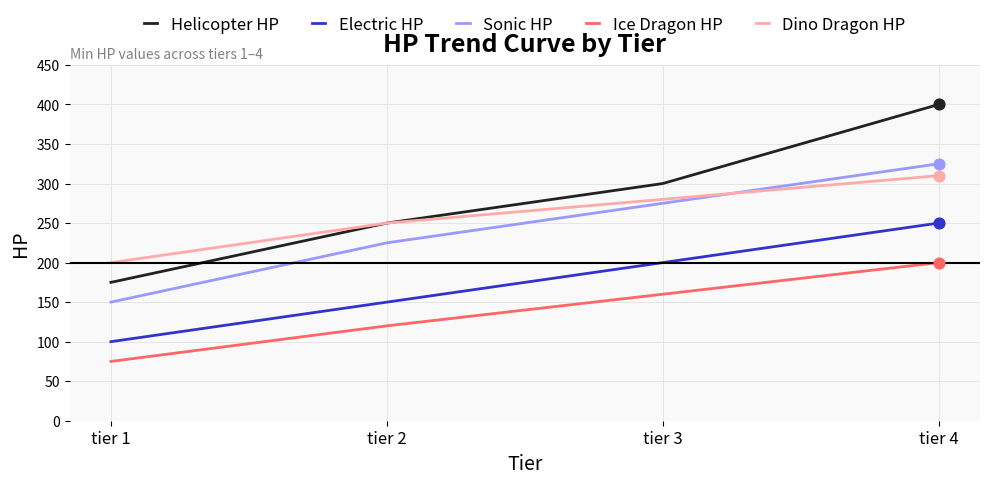

At which category is the sum across all series the highest?

tier 4